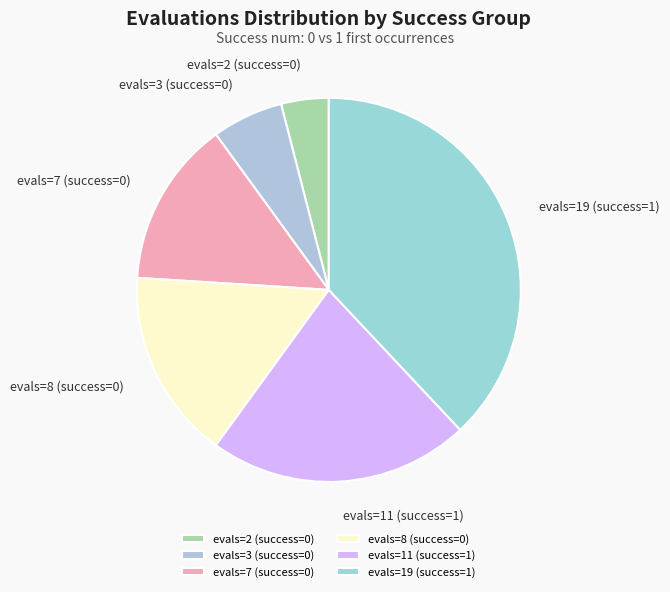

Rank the categories by value from highest to lowest.

evals=19 (success=1), evals=11 (success=1), evals=8 (success=0), evals=7 (success=0), evals=3 (success=0), evals=2 (success=0)